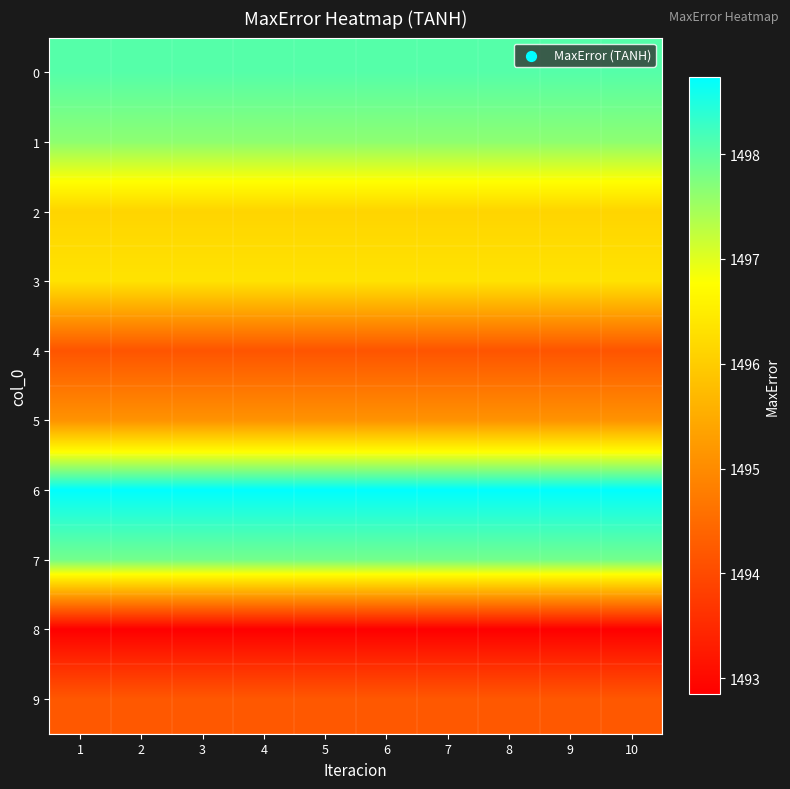

Count the number of data series in this chart.

10